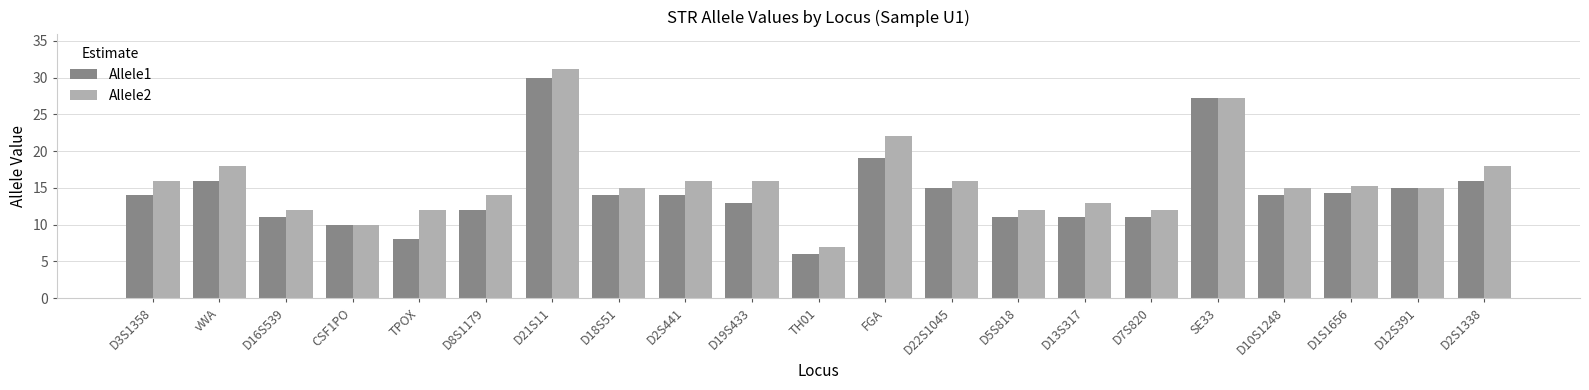

Reading left to right, what are all the values shown in this chart?

Allele1: 14.0	16.0	11.0	10.0	8.0	12.0	30.0	14.0	14.0	13.0	6.0	19.0	15.0	11.0	11.0	11.0	27.2	14.0	14.3	15.0	16.0
Allele2: 16.0	18.0	12.0	10.0	12.0	14.0	31.2	15.0	16.0	16.0	7.0	22.0	16.0	12.0	13.0	12.0	27.2	15.0	15.3	15.0	18.0